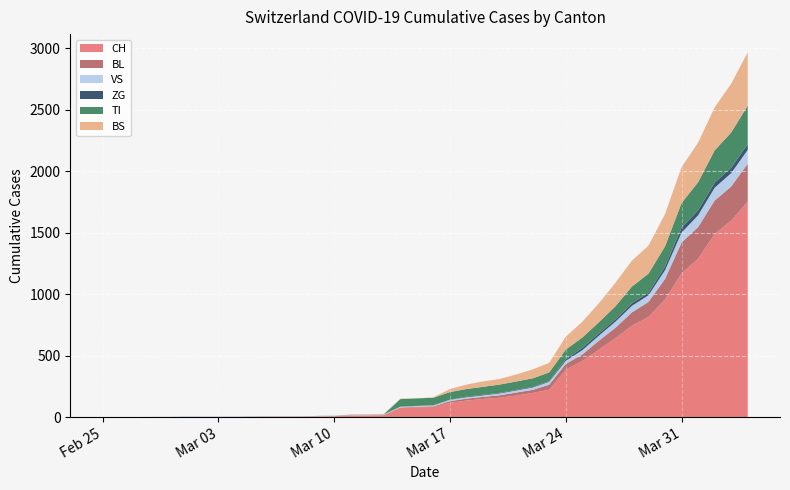

Reading right to left, what are all the values shown in this chart?

CH: 2020-04-04=1753	2020-04-03=1599	2020-04-02=1490	2020-04-01=1288	2020-03-31=1169	2020-03-30=957	2020-03-29=814	2020-03-28=744	2020-03-27=642	2020-03-26=548	2020-03-25=456	2020-03-24=386	2020-03-23=223	2020-03-22=196	2020-03-21=175	2020-03-20=157	2020-03-19=147	2020-03-18=134	2020-03-17=116	2020-03-16=82	2020-03-15=79	2020-03-14=76	2020-03-13=14	2020-03-12=12	2020-03-11=11	2020-03-10=6	2020-03-09=5	2020-03-08=3	2020-03-07=3	2020-03-06=3	2020-03-05=2	2020-03-04=0	2020-03-03=0	2020-03-02=0	2020-03-01=0	2020-02-29=0	2020-02-28=0	2020-02-27=0	2020-02-26=0	2020-02-25=0
BL: 2020-04-04=309	2020-04-03=277	2020-04-02=272	2020-04-01=258	2020-03-31=251	2020-03-30=167	2020-03-29=123	2020-03-28=108	2020-03-27=84	2020-03-26=73	2020-03-25=53	2020-03-24=46	2020-03-23=40	2020-03-22=25	2020-03-21=24	2020-03-20=20	2020-03-19=17	2020-03-18=16	2020-03-17=13	2020-03-16=5	2020-03-15=5	2020-03-14=2	2020-03-13=2	2020-03-12=2	2020-03-11=2	2020-03-10=2	2020-03-09=1	2020-03-08=0	2020-03-07=0	2020-03-06=0	2020-03-05=0	2020-03-04=0	2020-03-03=0	2020-03-02=0	2020-03-01=0	2020-02-29=0	2020-02-28=0	2020-02-27=0	2020-02-26=0	2020-02-25=0
VS: 2020-04-04=112	2020-04-03=109	2020-04-02=104	2020-04-01=96	2020-03-31=81	2020-03-30=71	2020-03-29=54	2020-03-28=53	2020-03-27=50	2020-03-26=41	2020-03-25=35	2020-03-24=25	2020-03-23=24	2020-03-22=19	2020-03-21=17	2020-03-20=15	2020-03-19=12	2020-03-18=11	2020-03-17=11	2020-03-16=8	2020-03-15=6	2020-03-14=6	2020-03-13=5	2020-03-12=3	2020-03-11=3	2020-03-10=2	2020-03-09=2	2020-03-08=2	2020-03-07=2	2020-03-06=2	2020-03-05=2	2020-03-04=2	2020-03-03=2	2020-03-02=2	2020-03-01=2	2020-02-29=2	2020-02-28=2	2020-02-27=0	2020-02-26=0	2020-02-25=0
ZG: 2020-04-04=46	2020-04-03=44	2020-04-02=41	2020-04-01=40	2020-03-31=39	2020-03-30=29	2020-03-29=21	2020-03-28=21	2020-03-27=18	2020-03-26=18	2020-03-25=18	2020-03-24=12	2020-03-23=5	2020-03-22=5	2020-03-21=5	2020-03-20=5	2020-03-19=5	2020-03-18=5	2020-03-17=1	2020-03-16=1	2020-03-15=1	2020-03-14=1	2020-03-13=1	2020-03-12=1	2020-03-11=1	2020-03-10=1	2020-03-09=1	2020-03-08=1	2020-03-07=1	2020-03-06=1	2020-03-05=1	2020-03-04=1	2020-03-03=1	2020-03-02=1	2020-03-01=1	2020-02-29=0	2020-02-28=0	2020-02-27=0	2020-02-26=0	2020-02-25=0
TI: 2020-04-04=314	2020-04-03=287	2020-04-02=263	2020-04-01=229	2020-03-31=202	2020-03-30=165	2020-03-29=155	2020-03-28=136	2020-03-27=107	2020-03-26=91	2020-03-25=85	2020-03-24=80	2020-03-23=71	2020-03-22=70	2020-03-21=68	2020-03-20=67	2020-03-19=65	2020-03-18=62	2020-03-17=62	2020-03-16=61	2020-03-15=61	2020-03-14=61	2020-03-13=0	2020-03-12=0	2020-03-11=0	2020-03-10=0	2020-03-09=0	2020-03-08=0	2020-03-07=0	2020-03-06=0	2020-03-05=0	2020-03-04=0	2020-03-03=0	2020-03-02=0	2020-03-01=0	2020-02-29=0	2020-02-28=0	2020-02-27=0	2020-02-26=0	2020-02-25=0
BS: 2020-04-04=434	2020-04-03=397	2020-04-02=350	2020-04-01=323	2020-03-31=292	2020-03-30=263	2020-03-29=228	2020-03-28=211	2020-03-27=191	2020-03-26=155	2020-03-25=128	2020-03-24=105	2020-03-23=78	2020-03-22=73	2020-03-21=57	2020-03-20=46	2020-03-19=44	2020-03-18=36	2020-03-17=25	2020-03-16=4	2020-03-15=0	2020-03-14=4	2020-03-13=4	2020-03-12=4	2020-03-11=4	2020-03-10=0	2020-03-09=0	2020-03-08=0	2020-03-07=0	2020-03-06=0	2020-03-05=0	2020-03-04=0	2020-03-03=0	2020-03-02=0	2020-03-01=0	2020-02-29=0	2020-02-28=0	2020-02-27=0	2020-02-26=0	2020-02-25=0